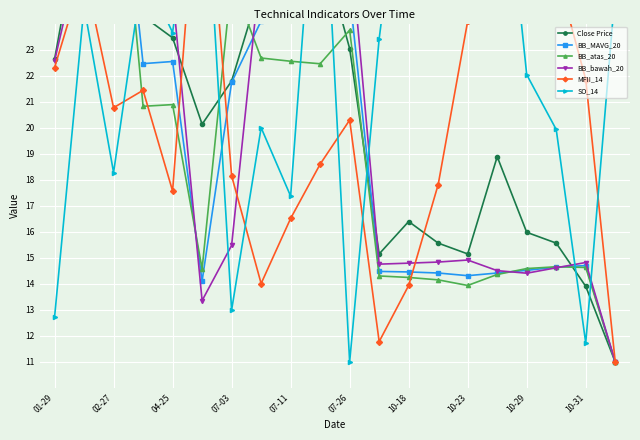

Which series ends up on top after the final intersection of SO_14 and Close Price?

SO_14